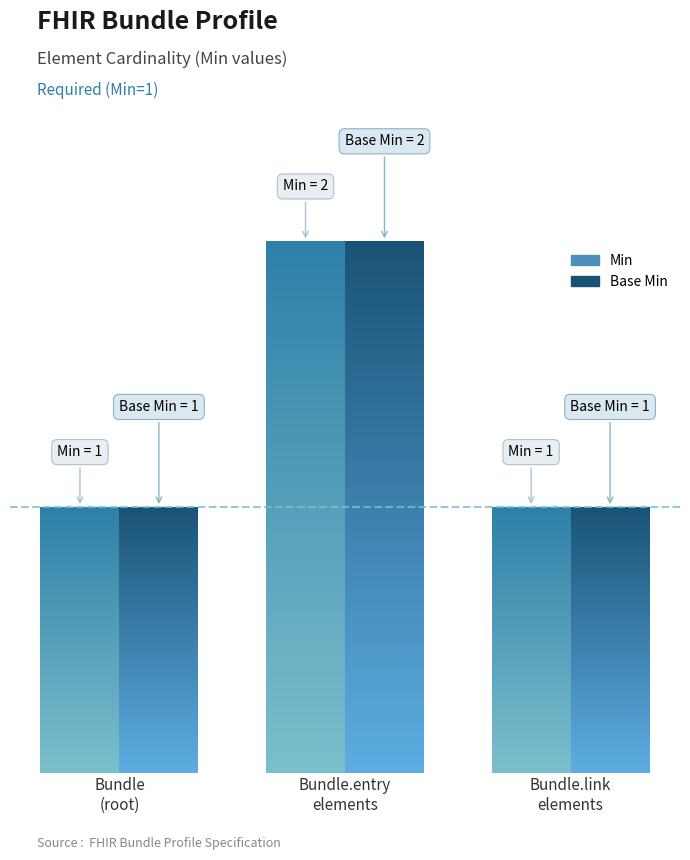

What are all the series names shown in the legend?

Min, Base Min